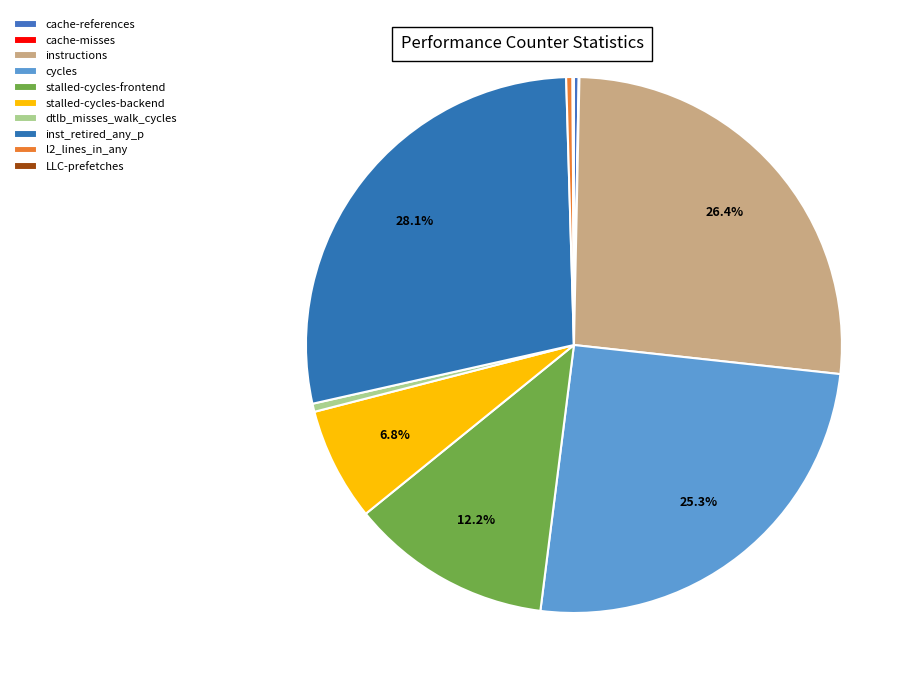

To the nearest percent, what is the difference between the stalled-cycles-backend and cycles slice percentages?

18%